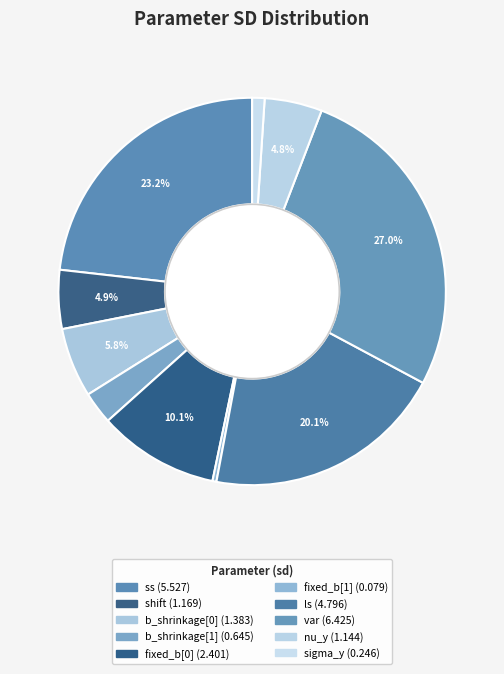

How many segments does this pie chart have?

10